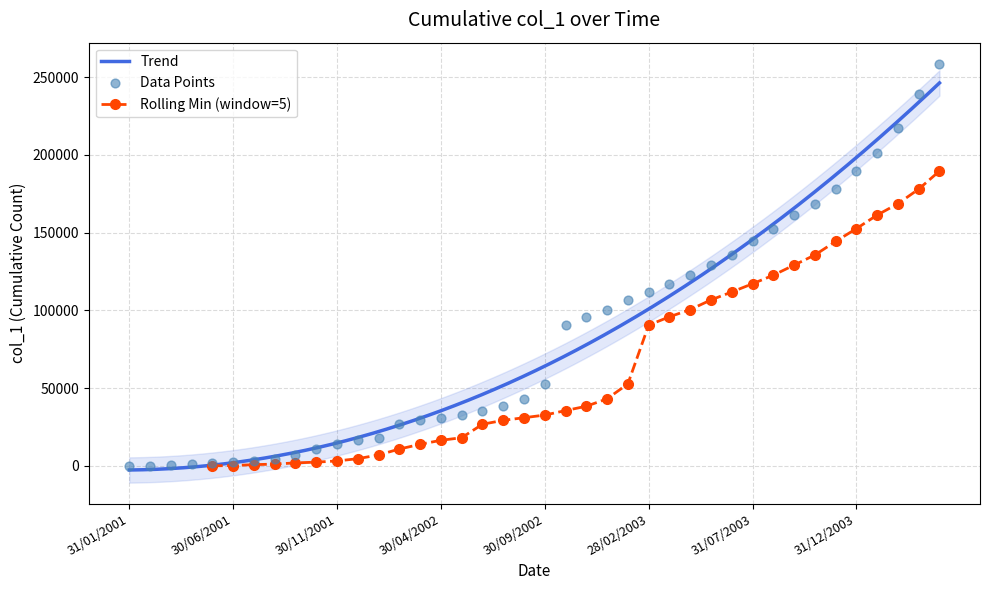

What is the change in value from 30/09/2003 to 31/10/2003?

+7305